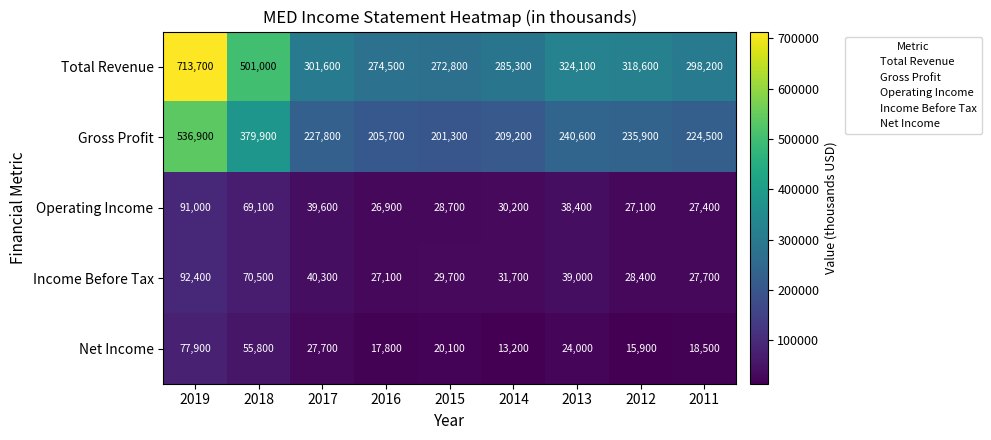

Where does the Total Revenue series first go above 301600?

2019